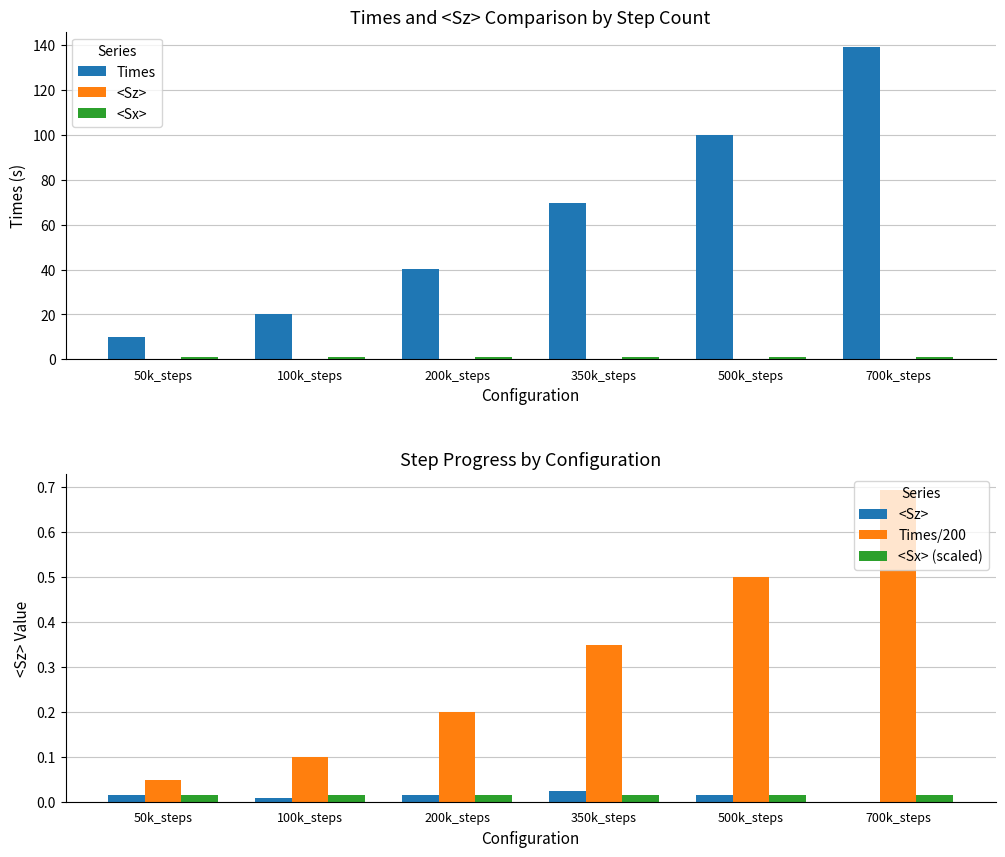

What is the maximum value shown in the chart?

139.0